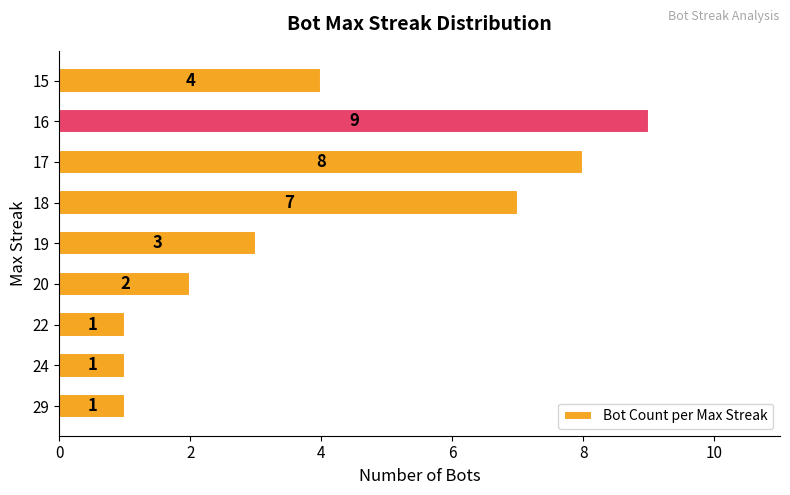

What is the difference between the maximum and minimum values?

8